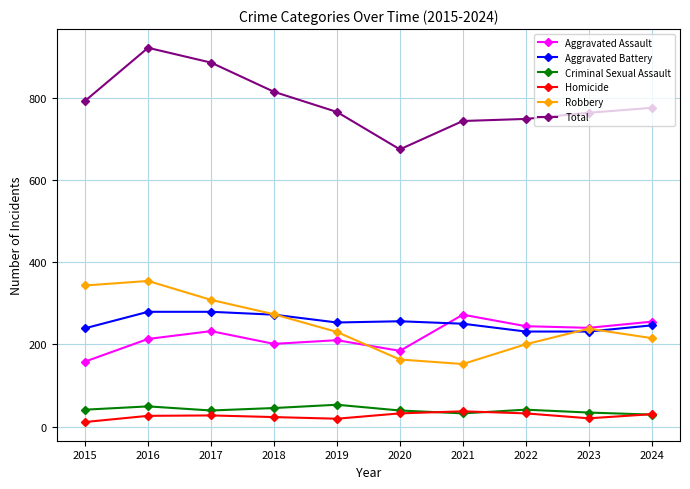

At which category does Total reach its first local valley?

2020